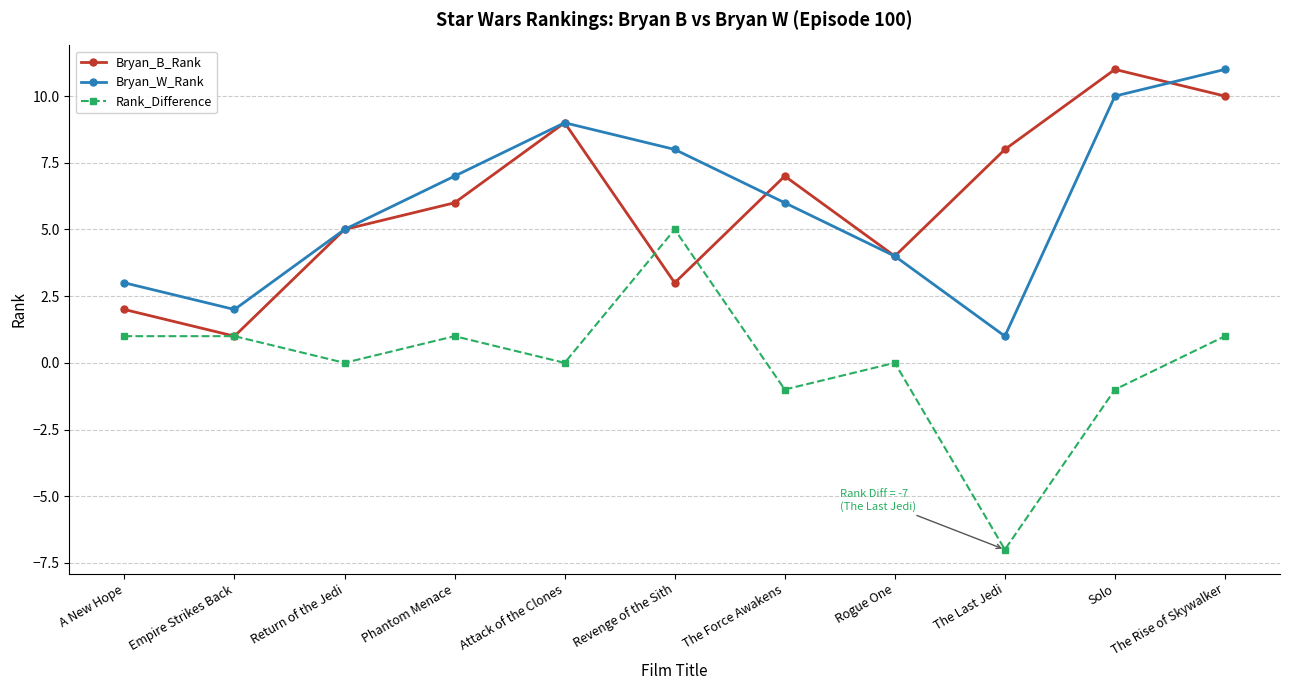

Which category has the lowest value in the Bryan_W_Rank series?

The Last Jedi